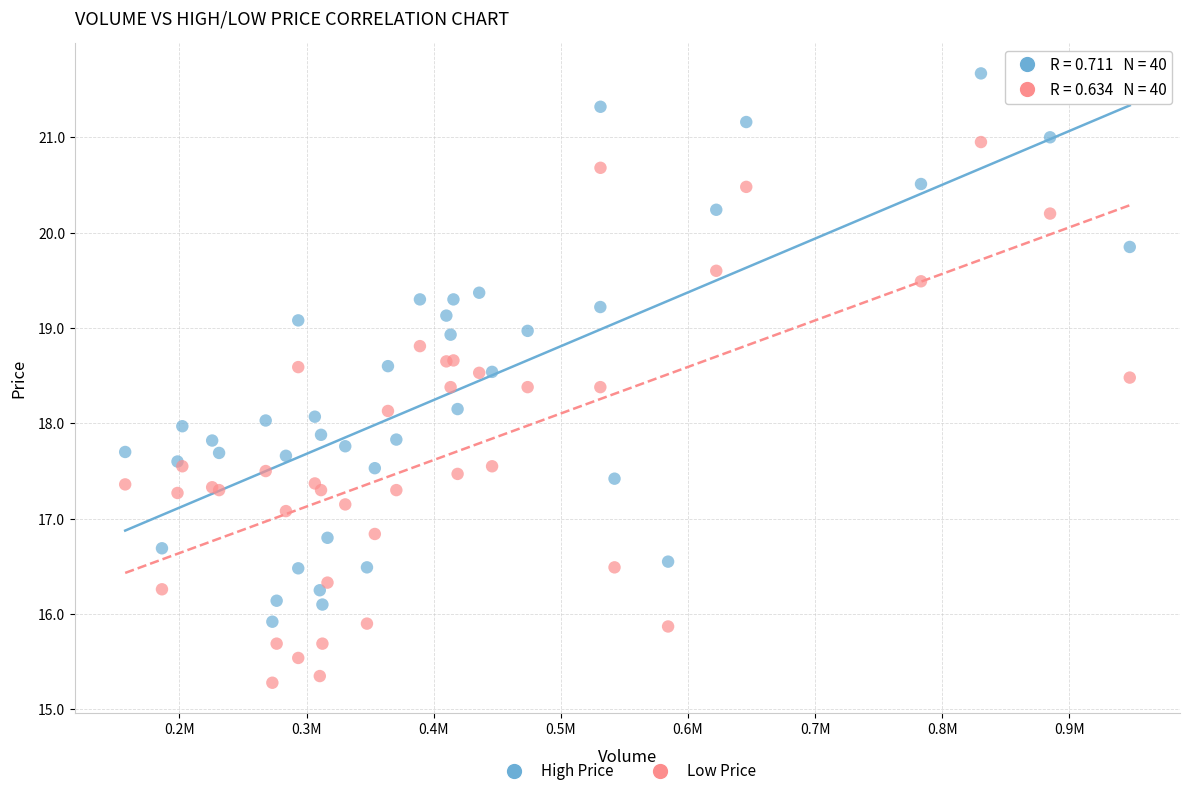

Which series contains the lowest Y value?

Low Price